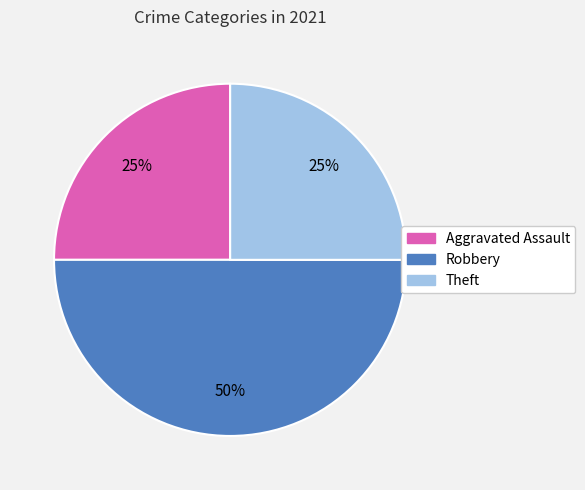

Is it true that Robbery is 50% of the pie?

True